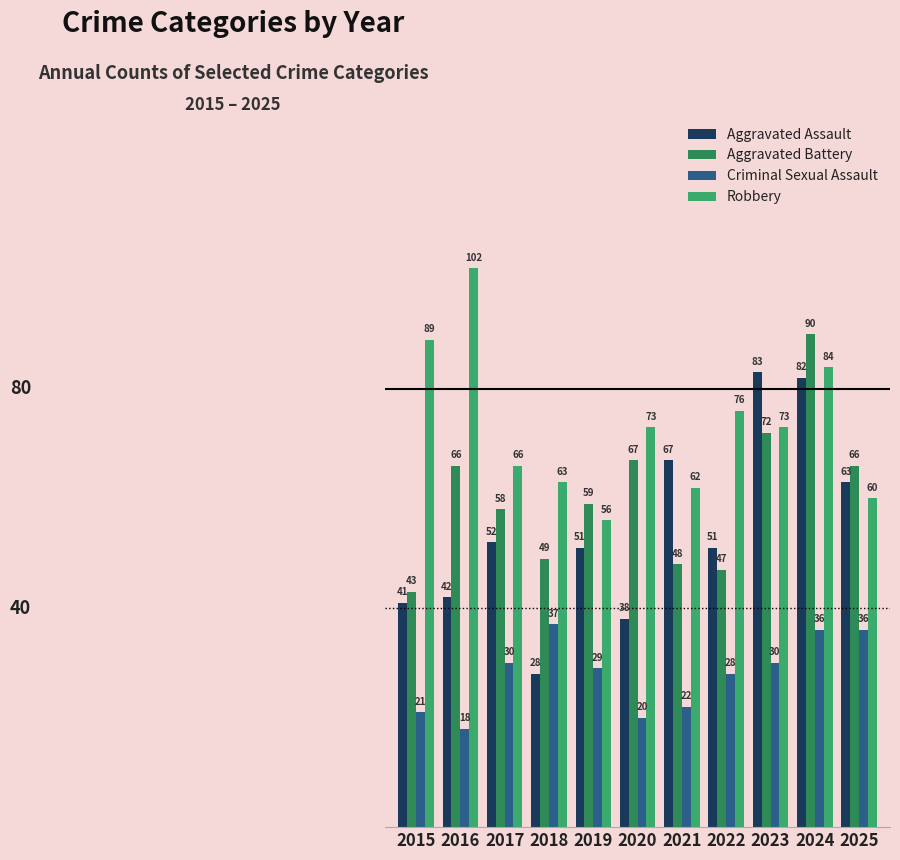

Which series has the widest spread of values?

Aggravated Assault